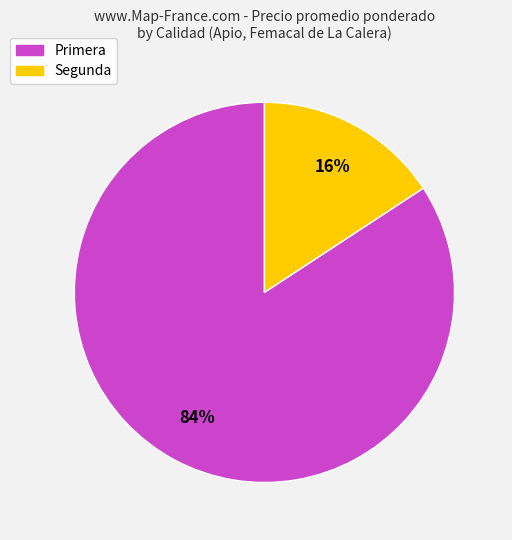

Does any single category account for the majority?

Yes